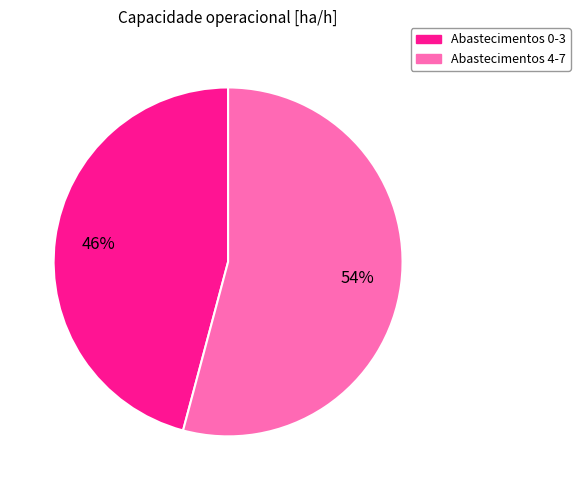

To the nearest percent, what percentage of the pie is Abastecimentos 4-7?

54%